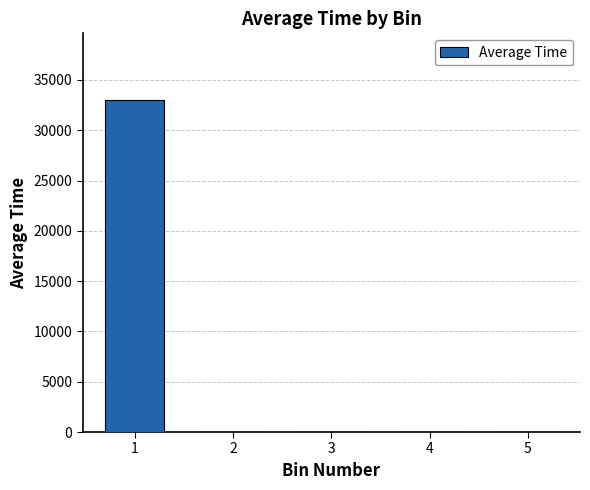

What is the sum of all values?

33031.7